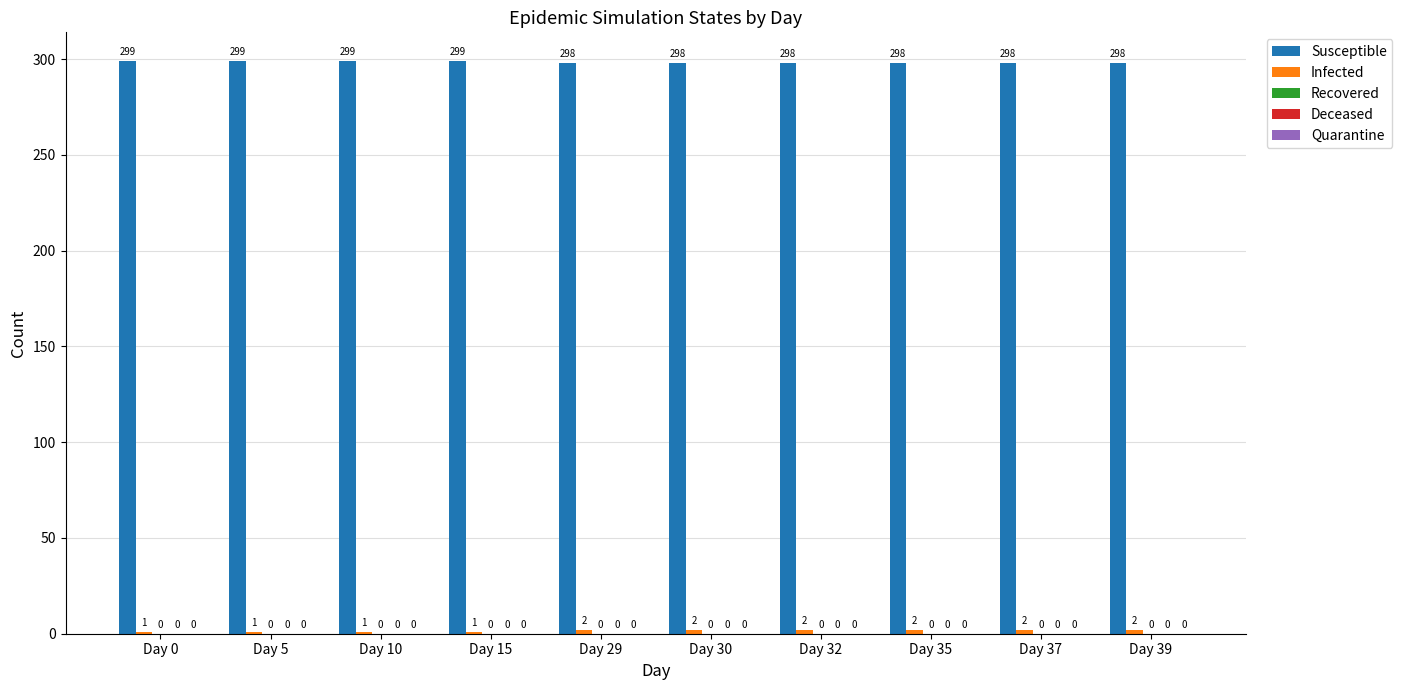

List the series in order of their peak value, highest first.

Susceptible, Infected, Recovered, Deceased, Quarantine